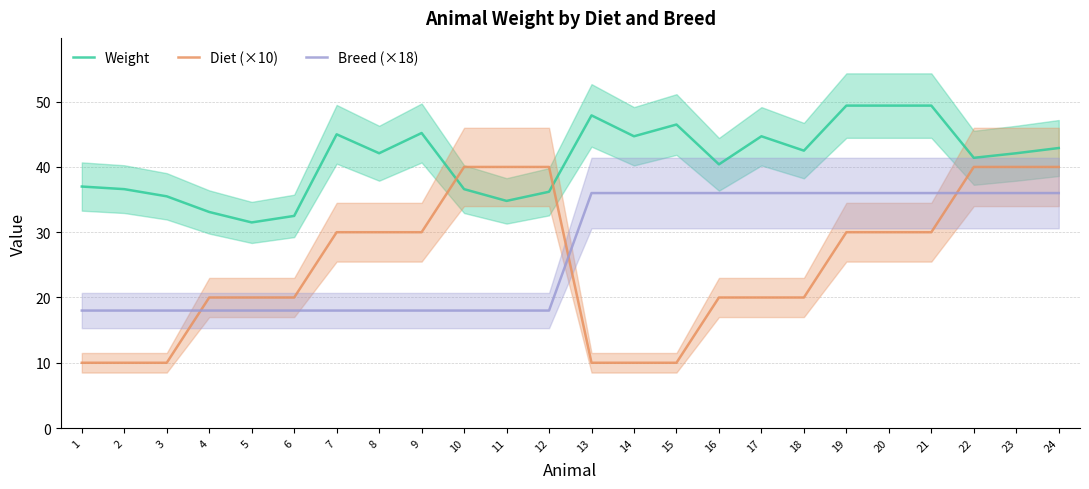

Reading right to left, list all the values displayed in this chart.

Weight: 42.9	42.1	41.4	49.4	49.4	49.4	42.5	44.7	40.4	46.5	44.7	47.9	36.2	34.8	36.6	45.2	42.1	45.0	32.5	31.5	33.1	35.5	36.6	37.0
Diet (×10): 40.0	40.0	40.0	30.0	30.0	30.0	20.0	20.0	20.0	10.0	10.0	10.0	40.0	40.0	40.0	30.0	30.0	30.0	20.0	20.0	20.0	10.0	10.0	10.0
Breed (×18): 36.0	36.0	36.0	36.0	36.0	36.0	36.0	36.0	36.0	36.0	36.0	36.0	18.0	18.0	18.0	18.0	18.0	18.0	18.0	18.0	18.0	18.0	18.0	18.0